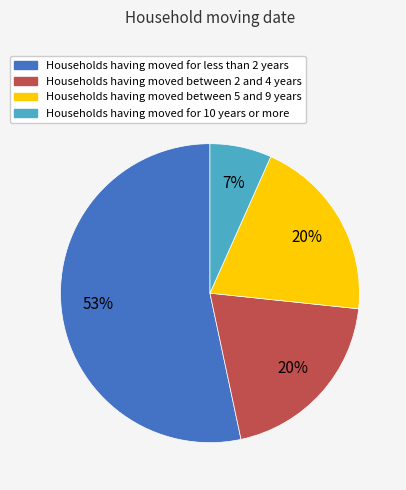

Is there any slice that represents more than half of the pie?

Yes